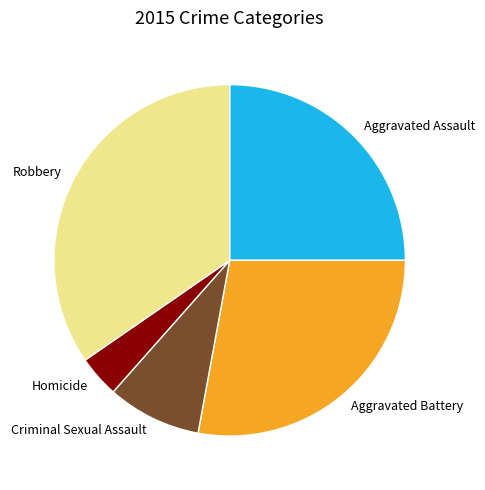

Which slice is the smallest?

Homicide